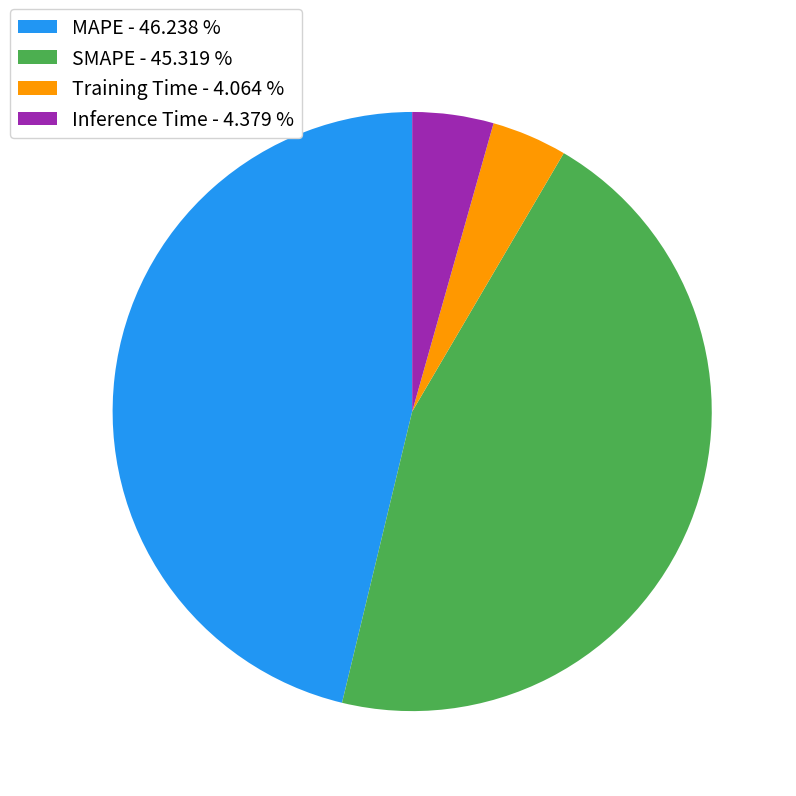

Between SMAPE - 45.319 % and MAPE - 46.238 %, which is larger?

MAPE - 46.238 %